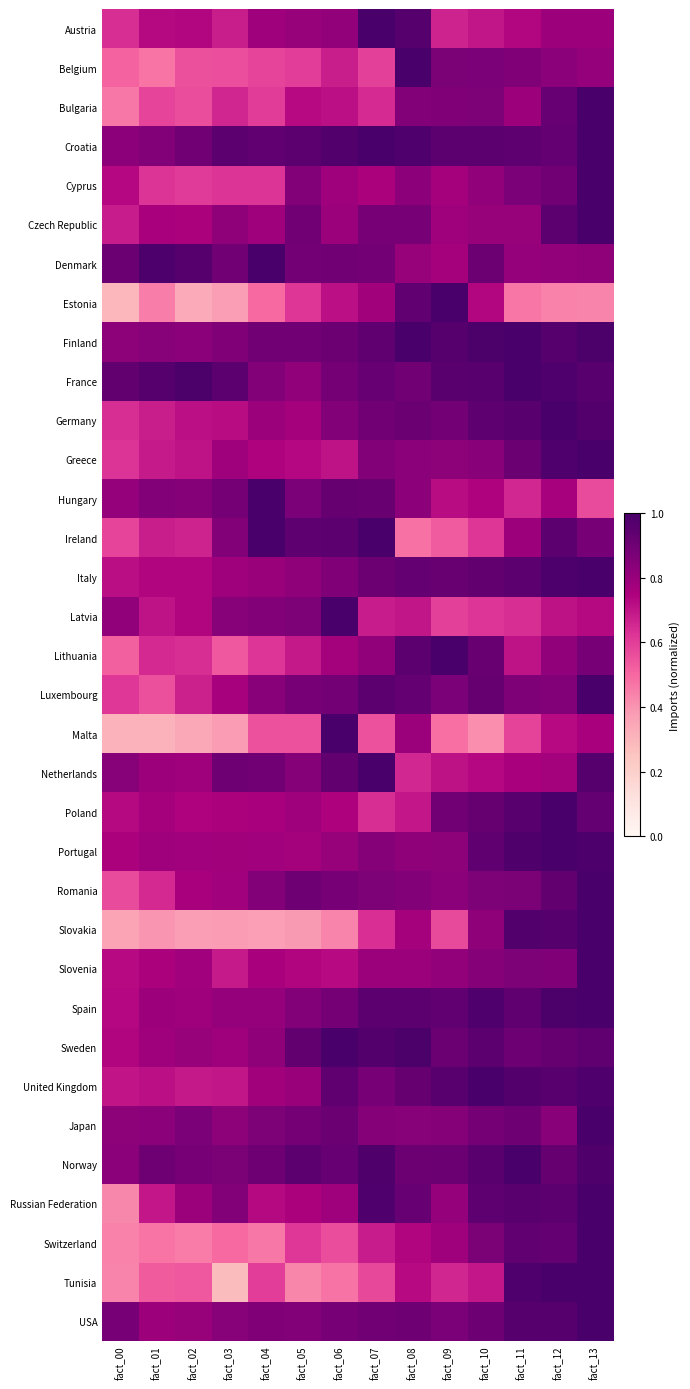

What is the spread (max minus min) of values at fact_01?

0.7